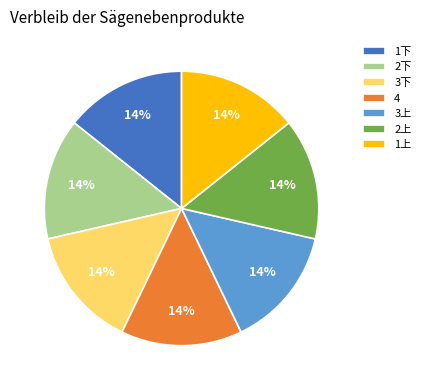

Does any single category account for the majority?

No